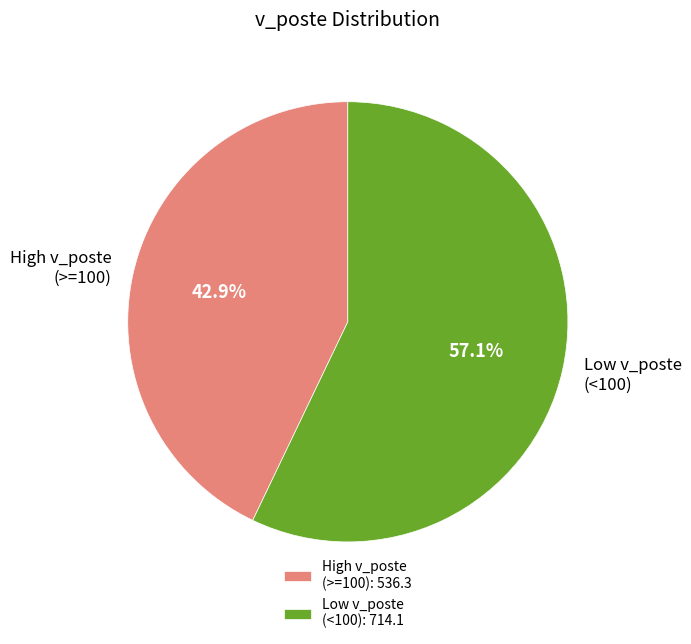

How many segments does this pie chart have?

2